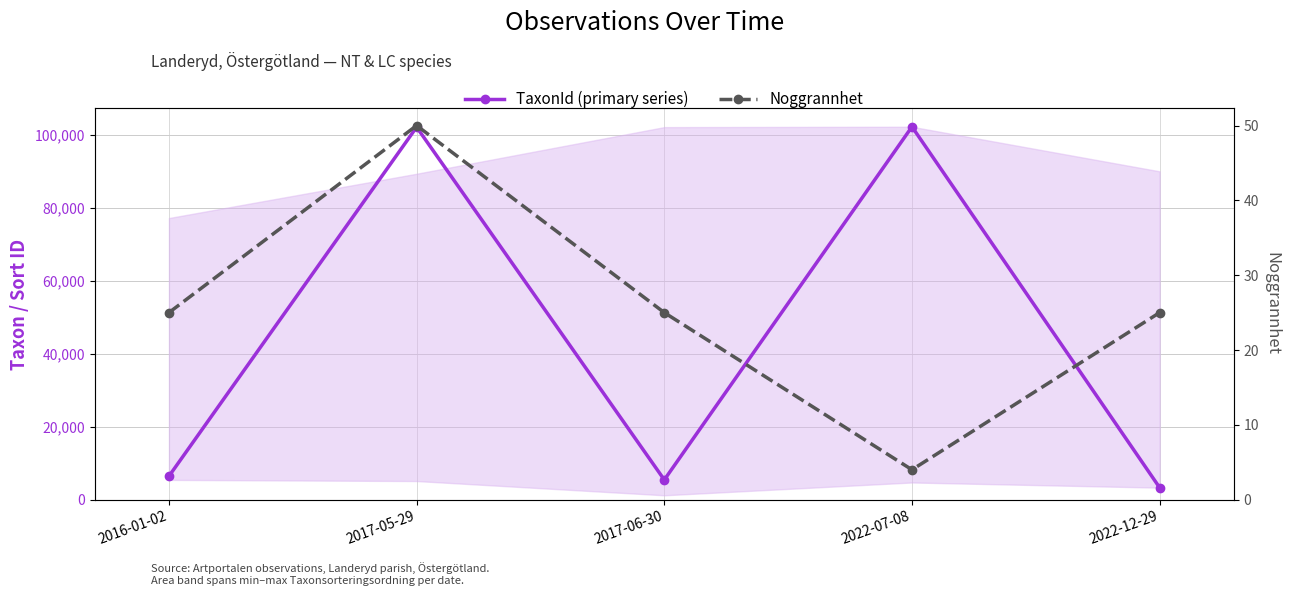

How many distinct data groups are displayed?

2